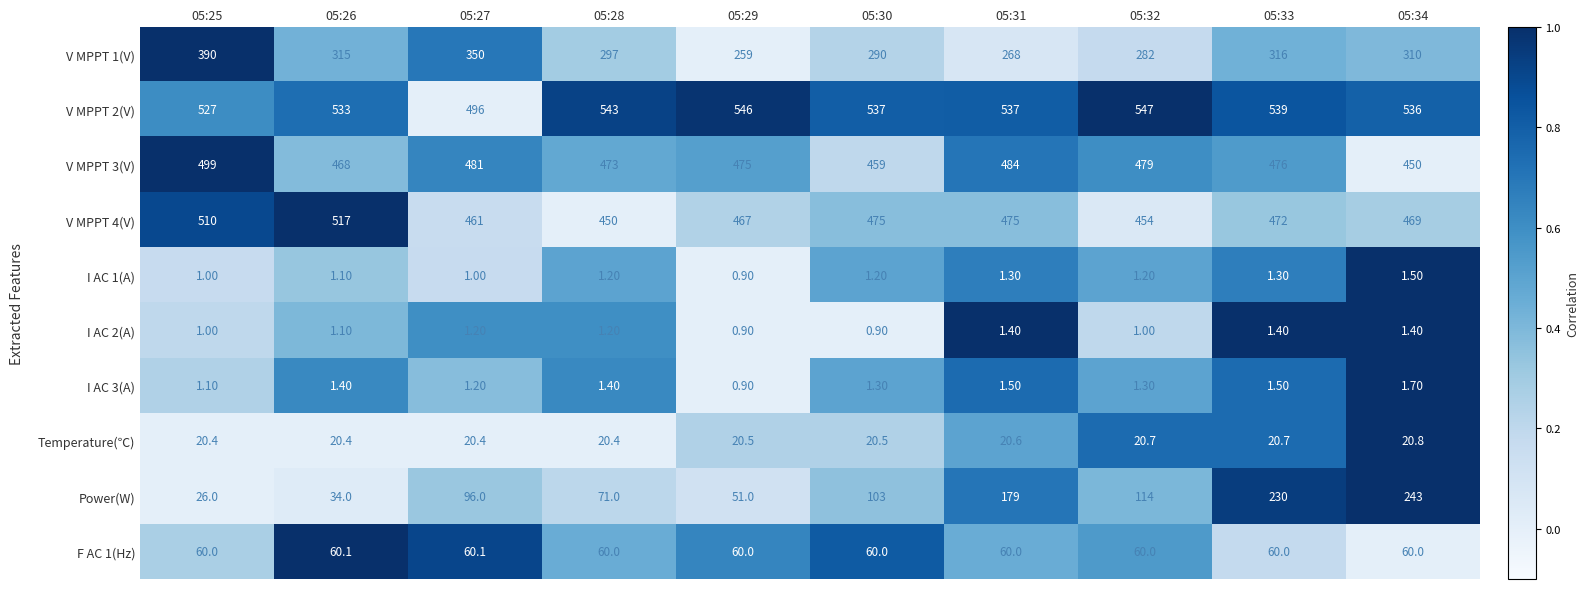

What is the average value of the I AC 1(A) series?

1.2